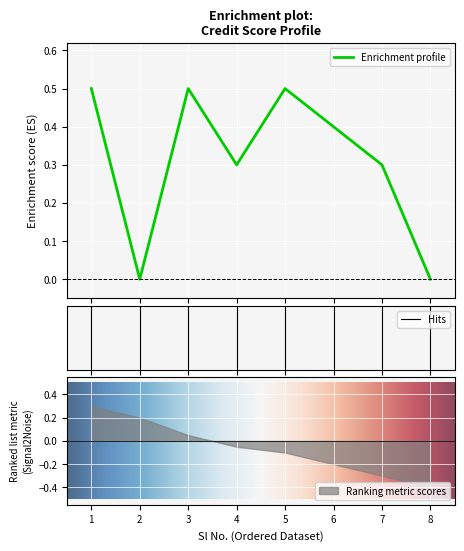

Which has a higher value, 5 or 6?

5